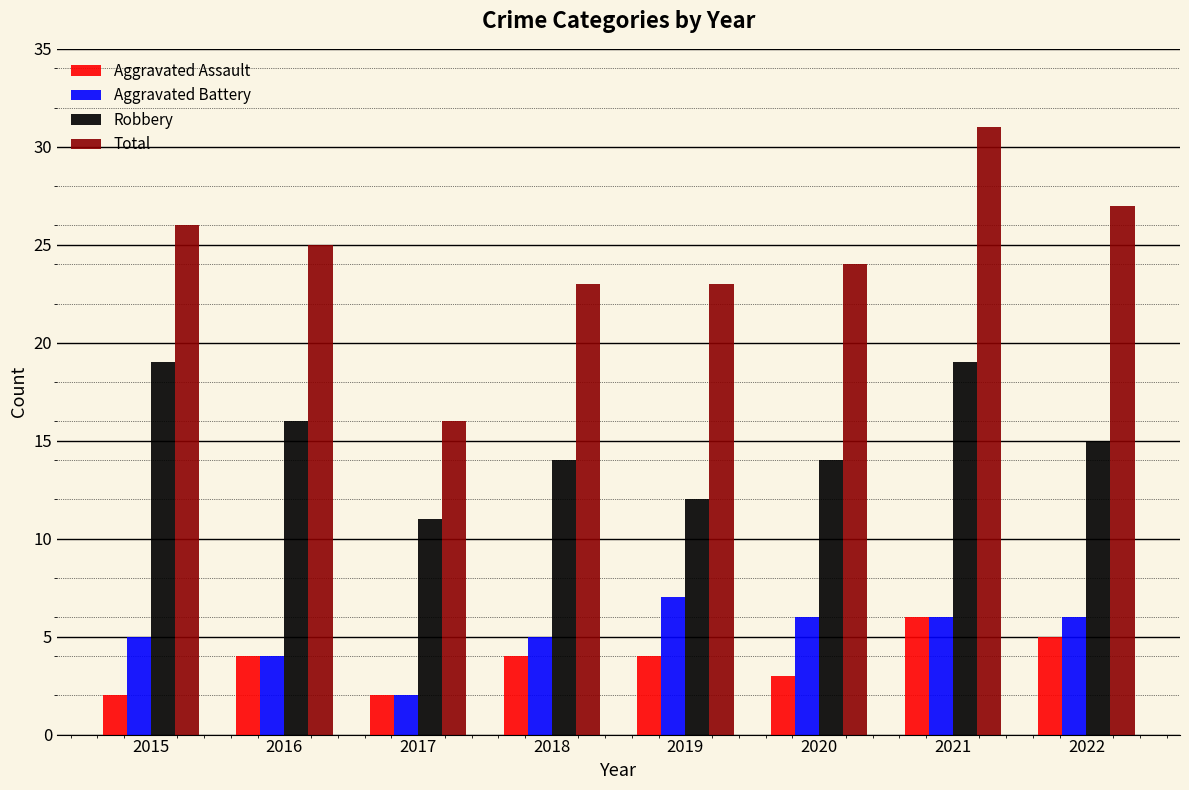

At which category is the sum across all series the highest?

2021